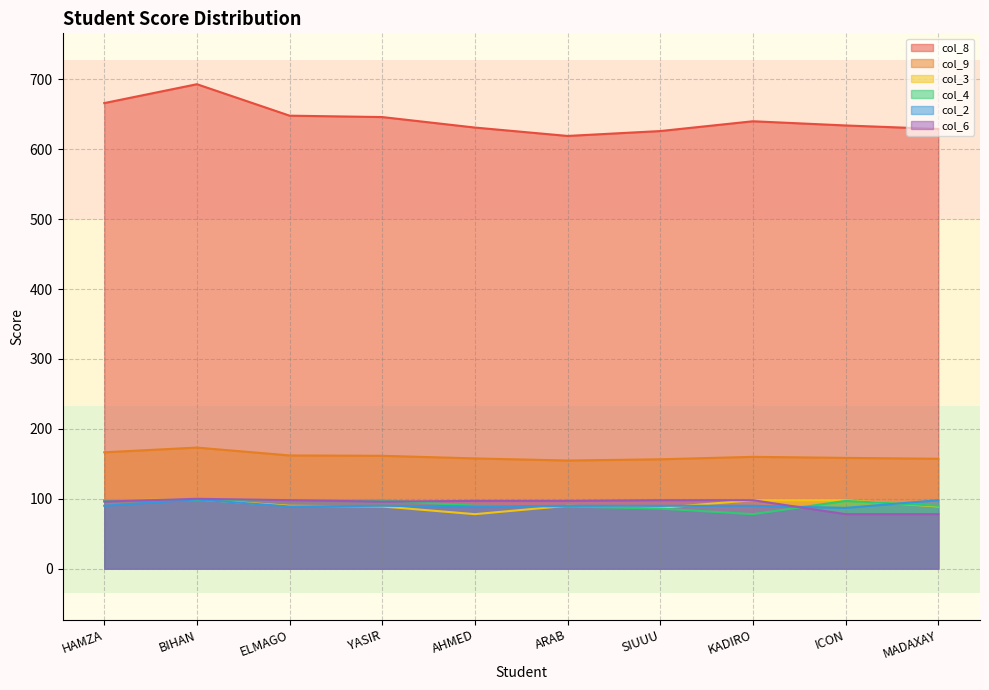

True or false: col_2 and col_8 cross at least once.

False